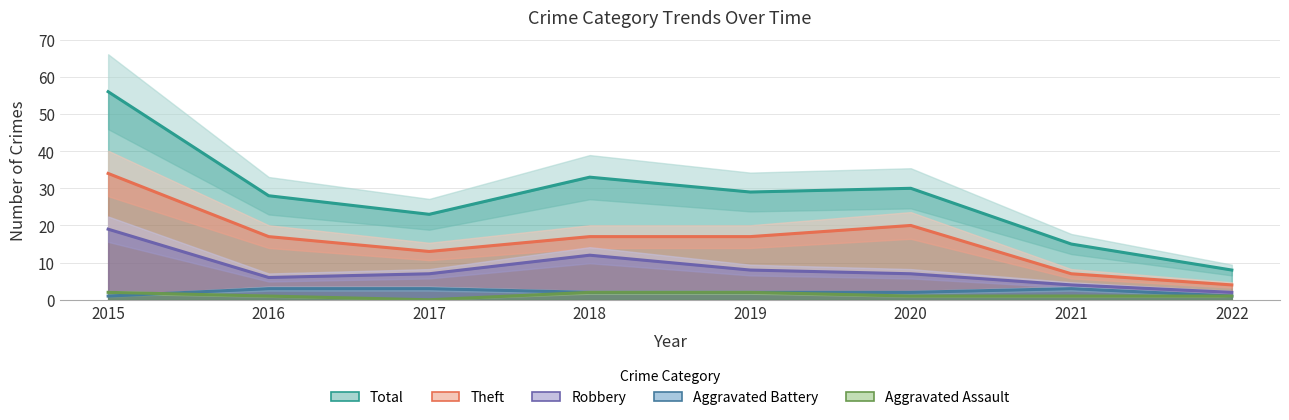

What is the value of the Aggravated Assault point at the 5th from the left?

2